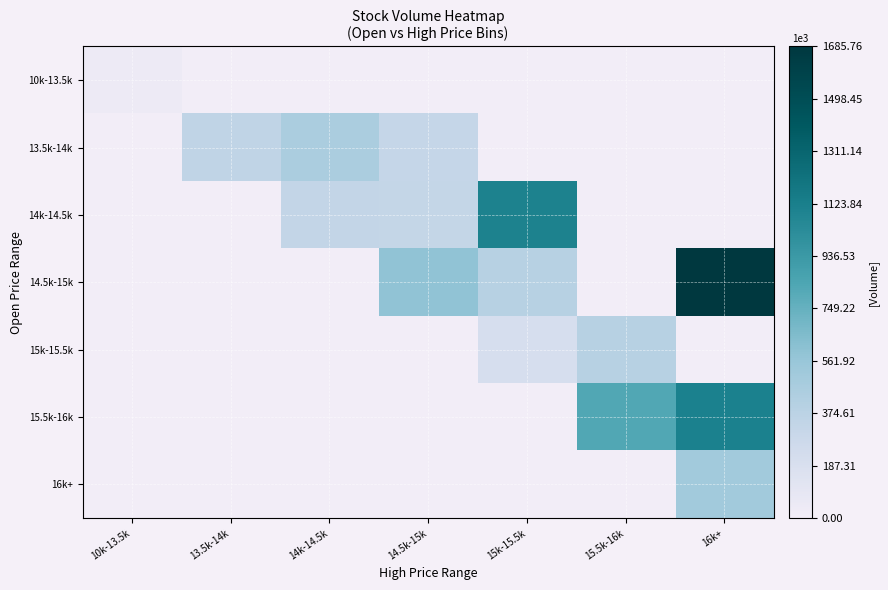

Rank the series by their maximum value, from highest to lowest.

14.5k-15k, 15.5k-16k, 14k-14.5k, 16k+, 13.5k-14k, 15k-15.5k, 10k-13.5k